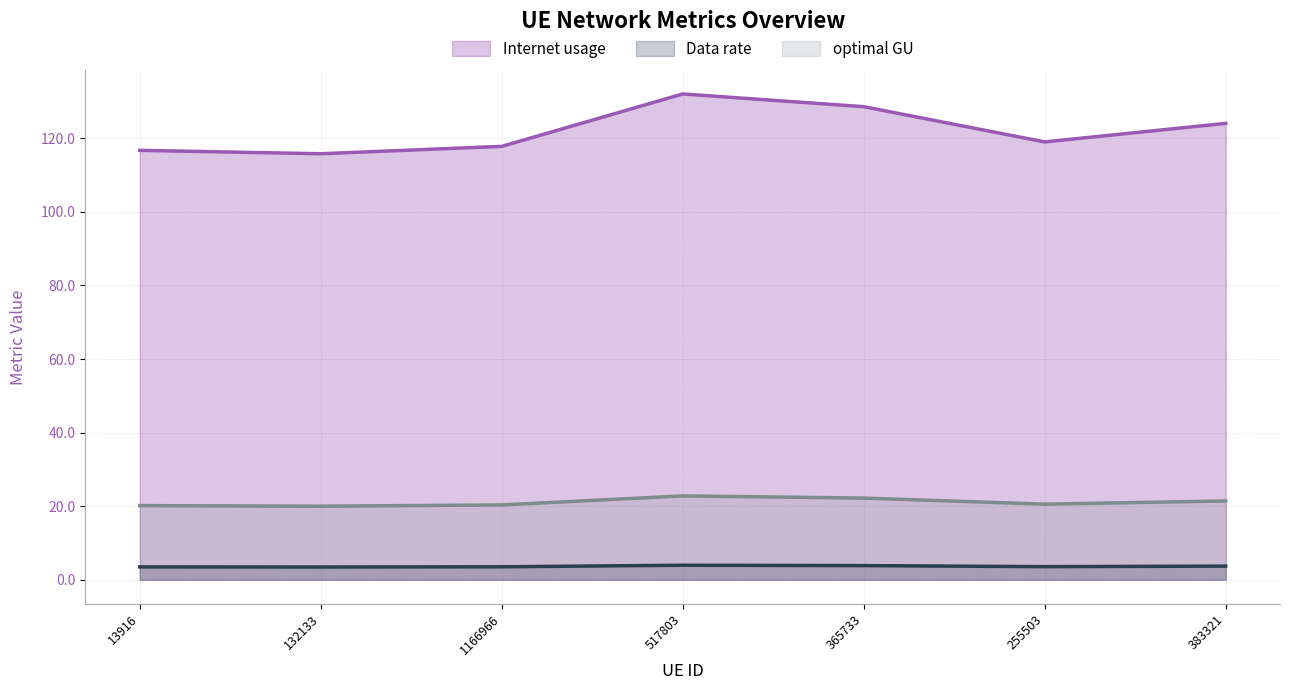

Does the chart display data point markers on the line(s)?

No